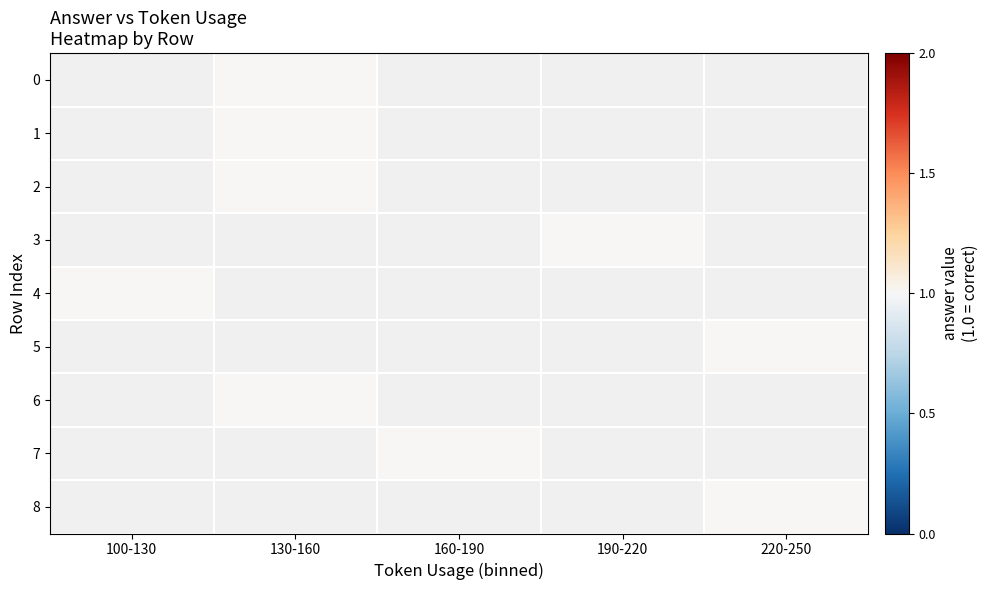

Which category has the lowest value in the 1 series?

100-130